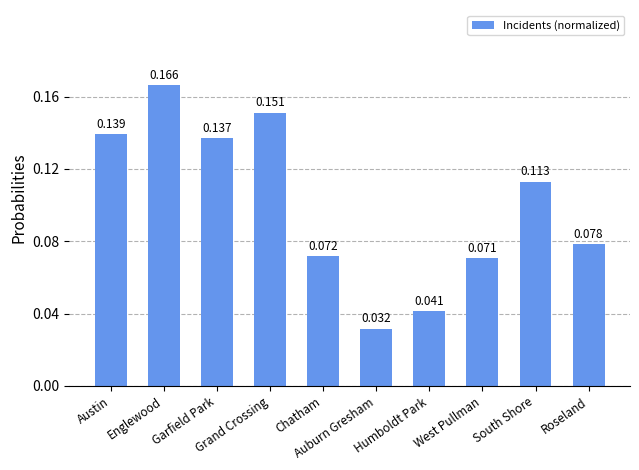

At which category does the chart reach its peak across all series?

Englewood